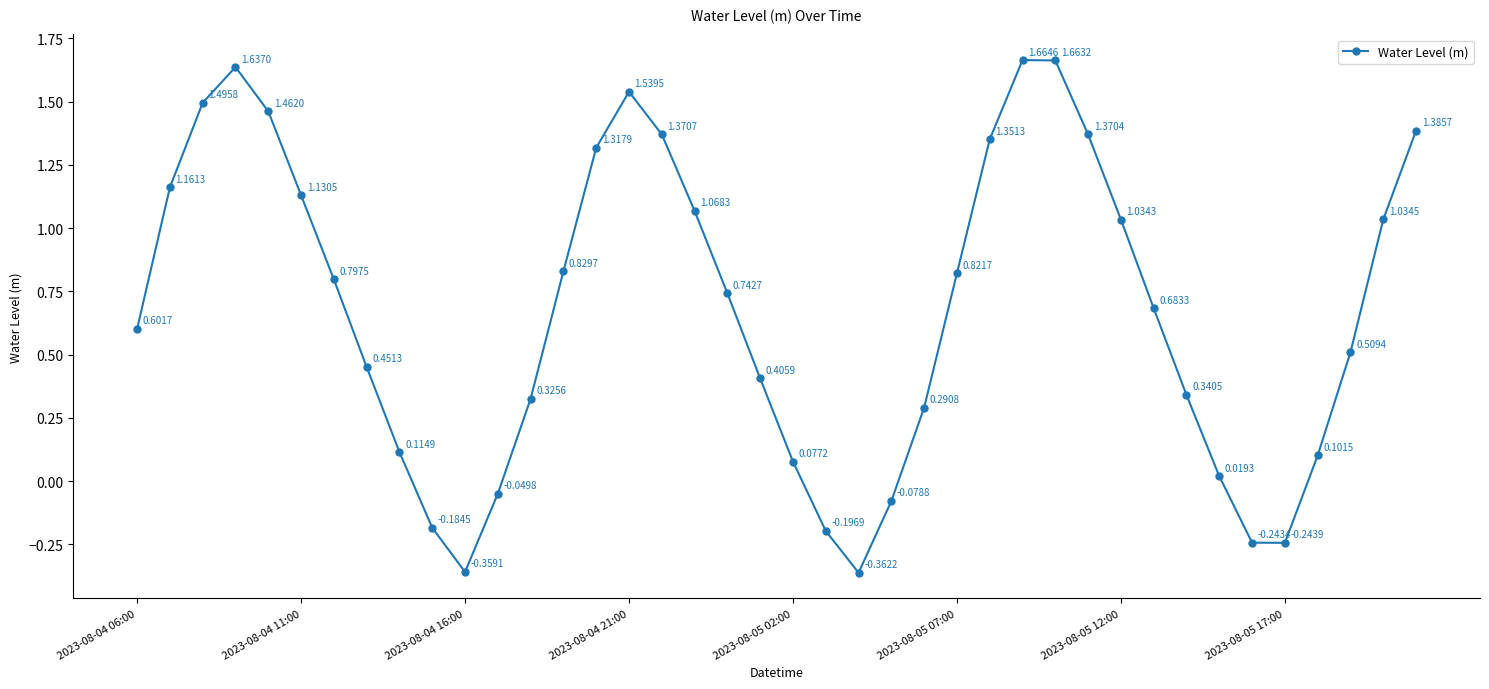

What is the difference between the maximum and minimum values?

2.0